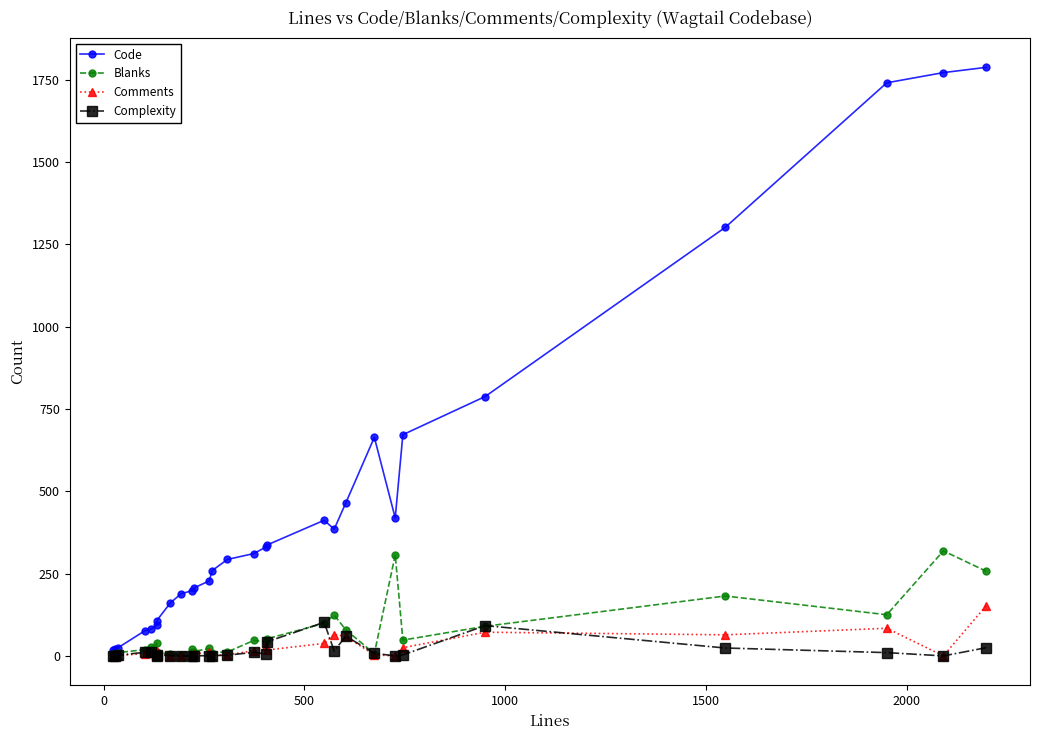

How many distinct data groups are displayed?

4